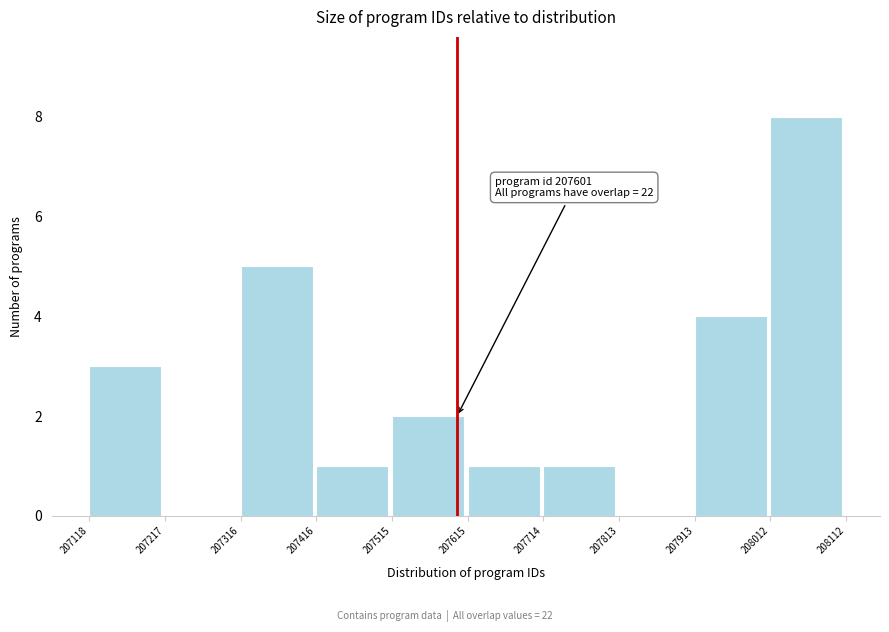

Over which range of the x-axis is the bar tallest?

208012 to 208112